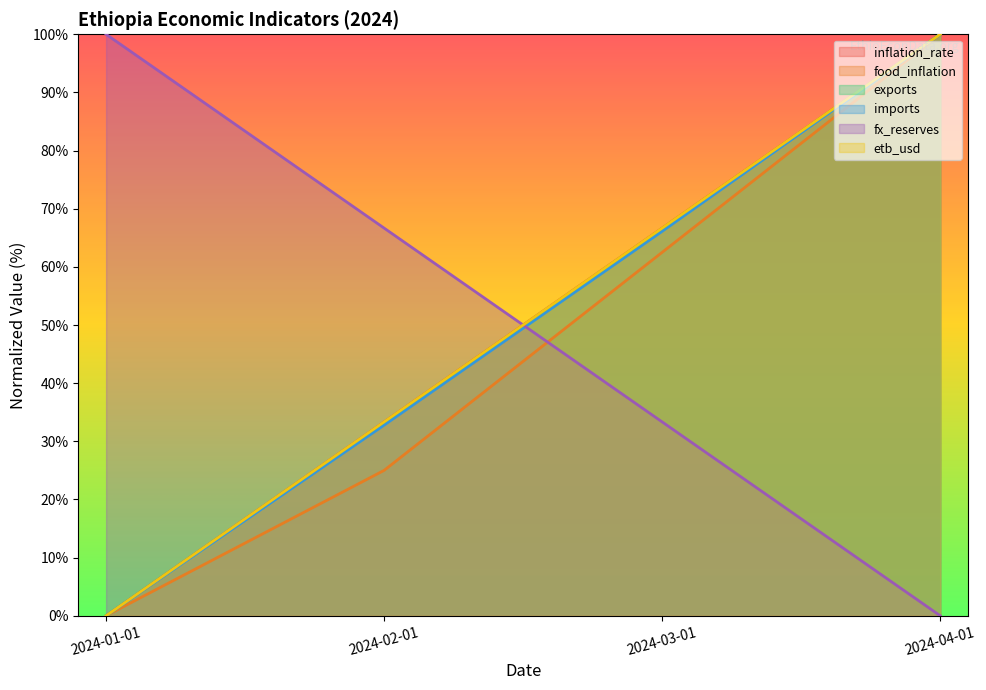

The imports series shows 0.0 at 2024-01-01. True or false?

True